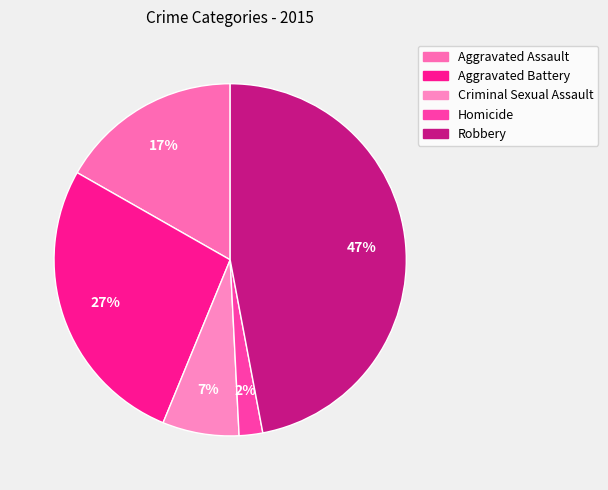

Which has a higher value, Aggravated Assault or Aggravated Battery?

Aggravated Battery